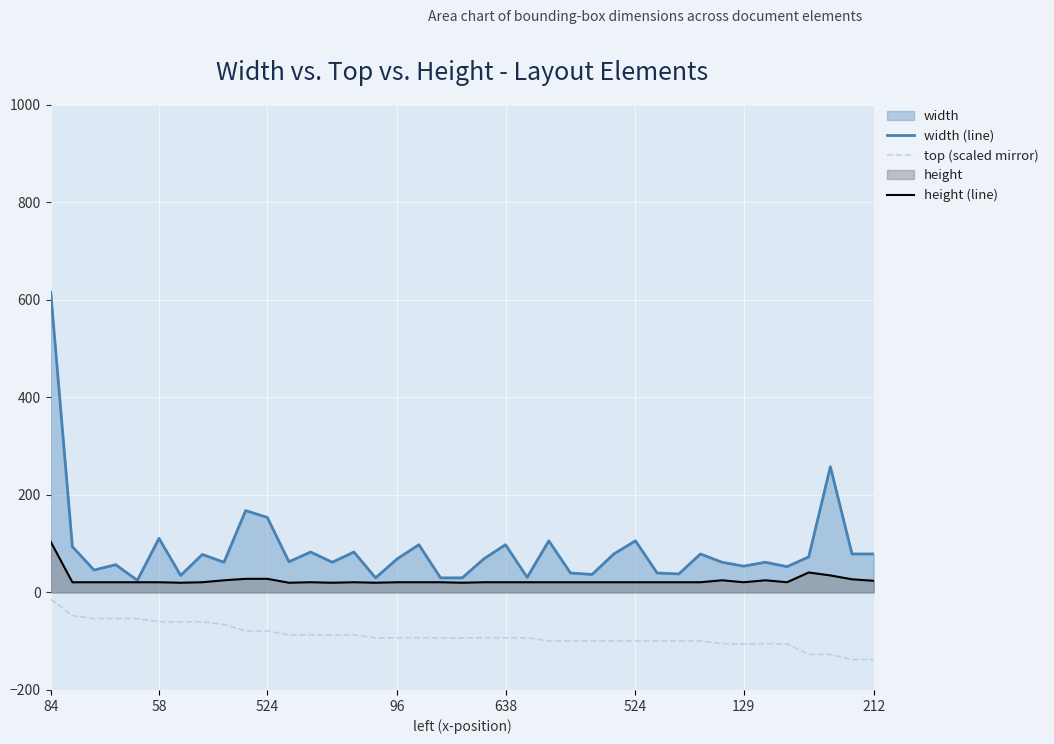

Reading right to left, what are all the values shown in this chart?

width (line): 79.0	79.0	258.0	73.0	53.0	62.0	54.0	62.0	79.0	38.0	40.0	106.0	79.0	37.0	40.0	106.0	31.0	98.0	69.0	30.0	30.0	98.0	69.0	30.0	83.0	62.0	83.0	63.0	154.0	168.0	62.0	78.0	35.0	111.0	25.0	57.0	46.0	94.0	616.0
top (scaled mirror): -137.4	-137.5	-127.0	-127.0	-105.6	-105.0	-105.6	-105.0	-99.3	-99.3	-99.3	-99.3	-99.3	-99.3	-99.3	-99.3	-93.0	-93.0	-93.0	-93.1	-93.0	-93.0	-93.0	-93.1	-86.7	-86.8	-86.7	-86.8	-79.0	-79.0	-65.7	-60.0	-60.1	-60.0	-53.7	-53.7	-53.7	-47.4	-13.7
height (line): 24.0	27.0	35.0	41.0	21.0	25.0	21.0	25.0	21.0	21.0	21.0	21.0	21.0	21.0	21.0	21.0	21.0	21.0	21.0	20.0	21.0	21.0	21.0	20.0	21.0	20.0	21.0	20.0	28.0	28.0	25.0	21.0	20.0	21.0	21.0	21.0	21.0	21.0	104.0